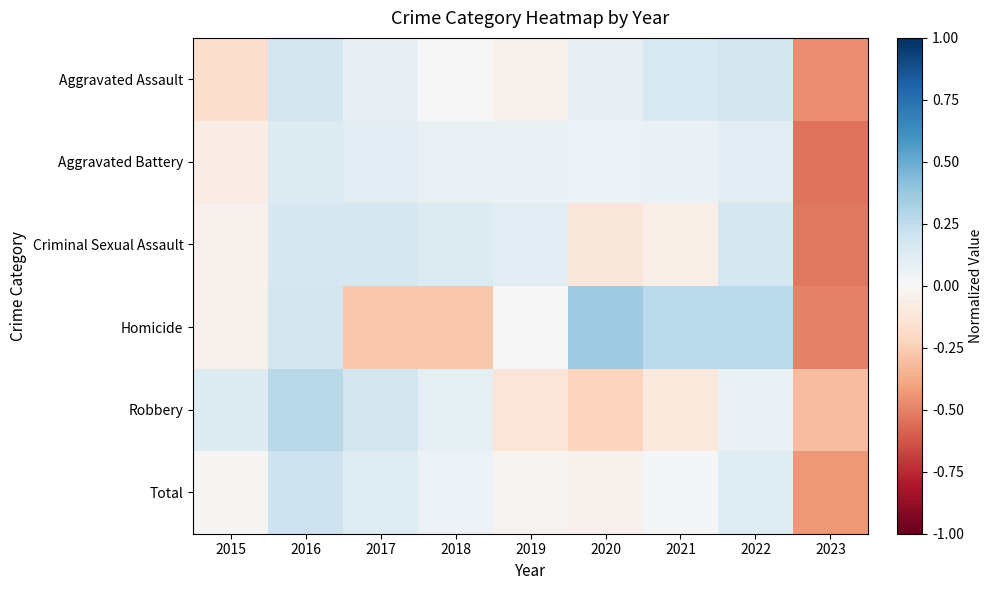

Which series has the largest range (max minus min)?

Homicide